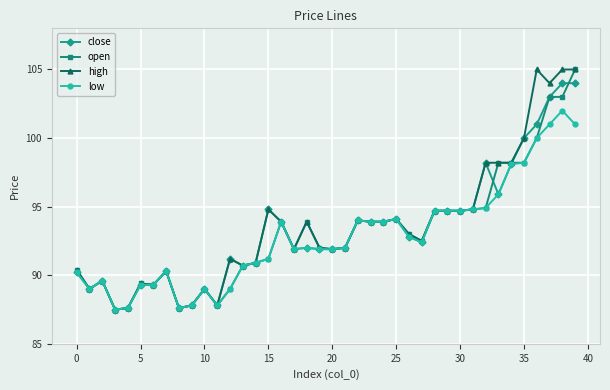

How many series are shown in this chart?

4